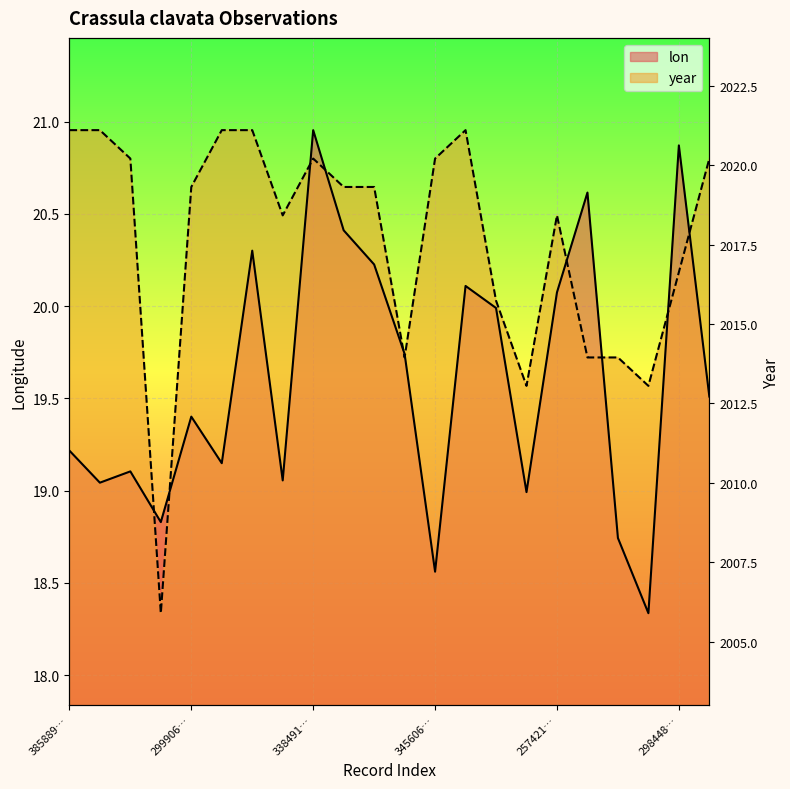

Is the value of year at 2814024320 greater than the value of lon at 2963889998?

No